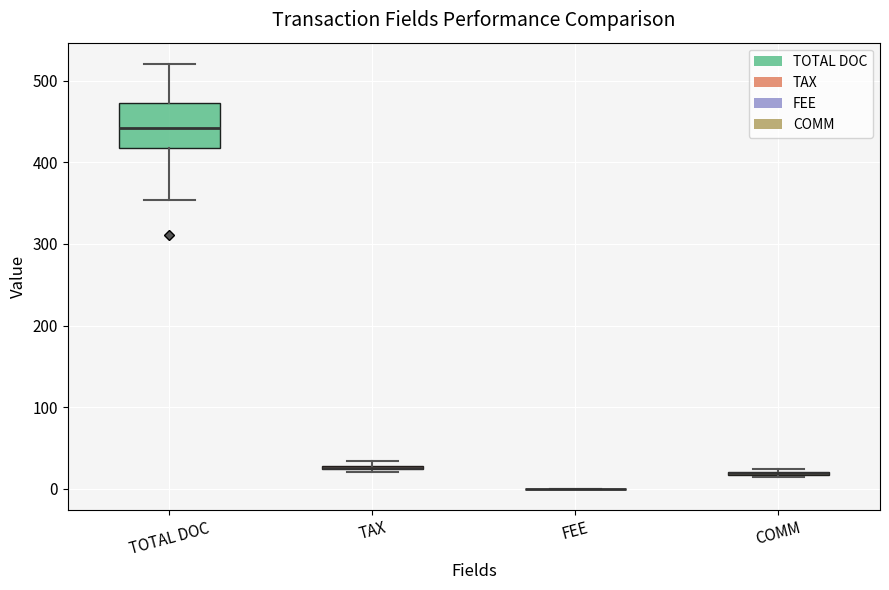

Which box is the tallest, from its lower edge to its upper edge?

TOTAL DOC